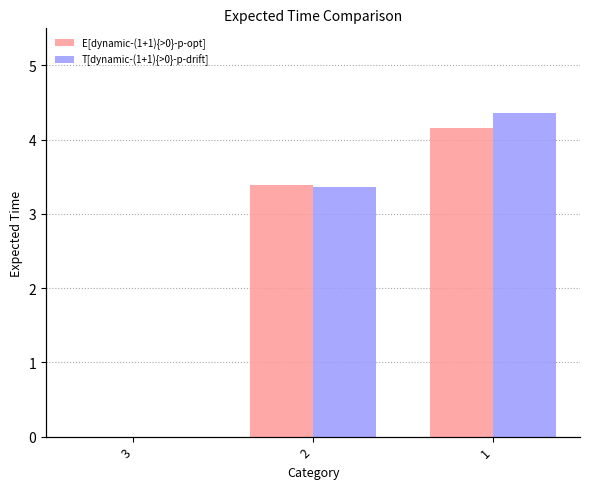

What is the difference between the T[dynamic-(1+1){>0}-p-drift] values at 3 and 1?

4.4